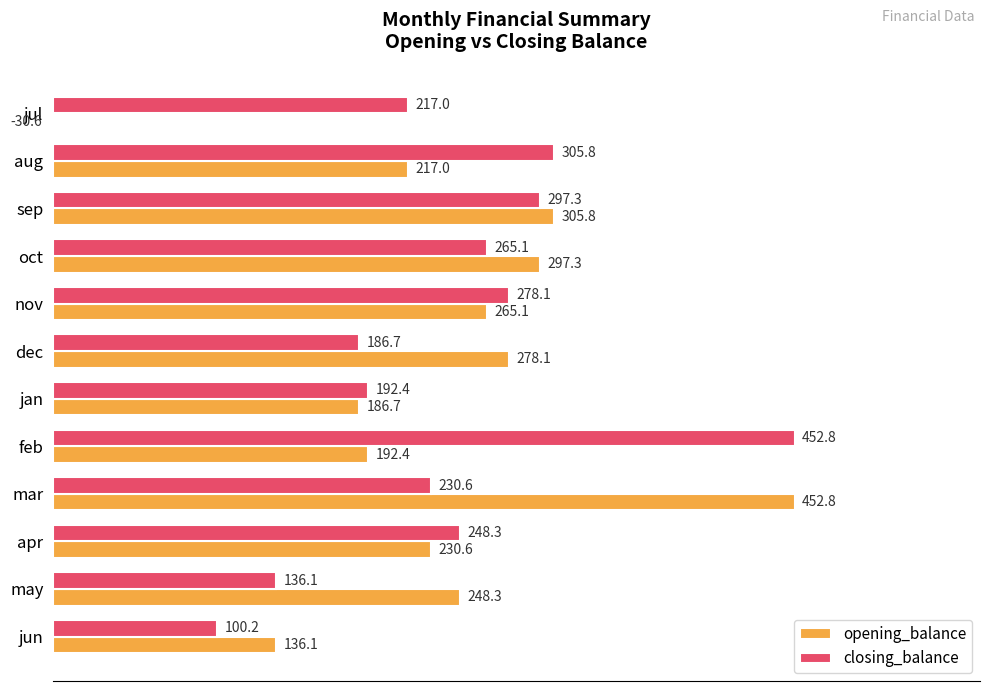

True or false: opening_balance has a value of 29.3 at dec.

False